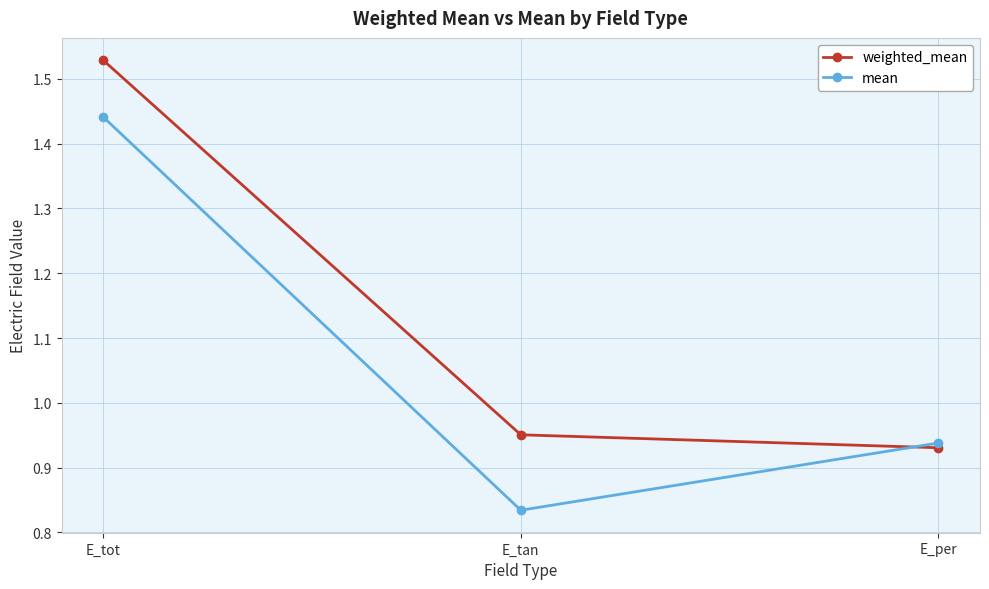

What is the difference between the maximum and minimum values in the mean series?

0.6